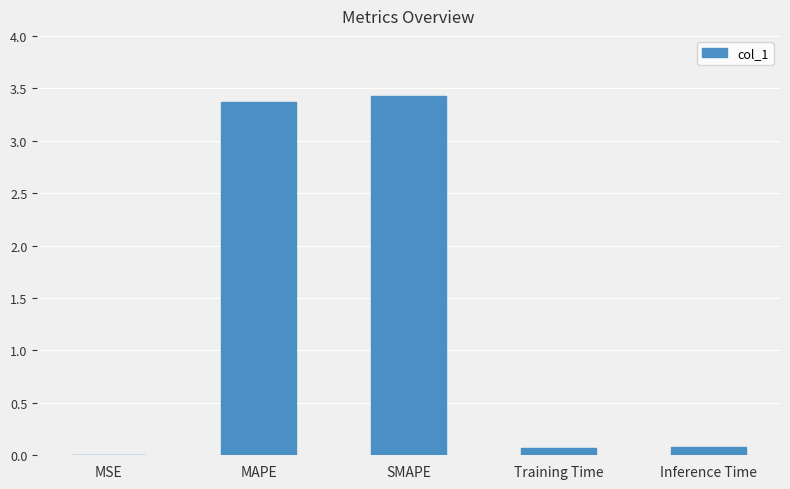

Which category has the highest value across all series?

SMAPE